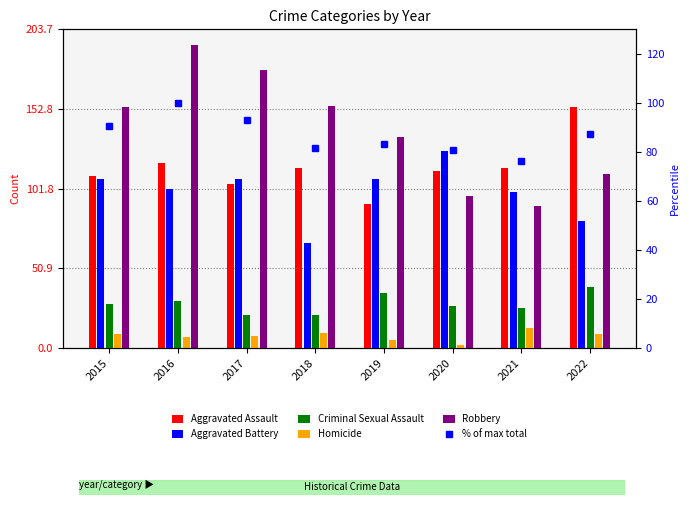

What are all the series names shown in the legend?

Aggravated Assault, Aggravated Battery, Criminal Sexual Assault, Homicide, Robbery, % of max total